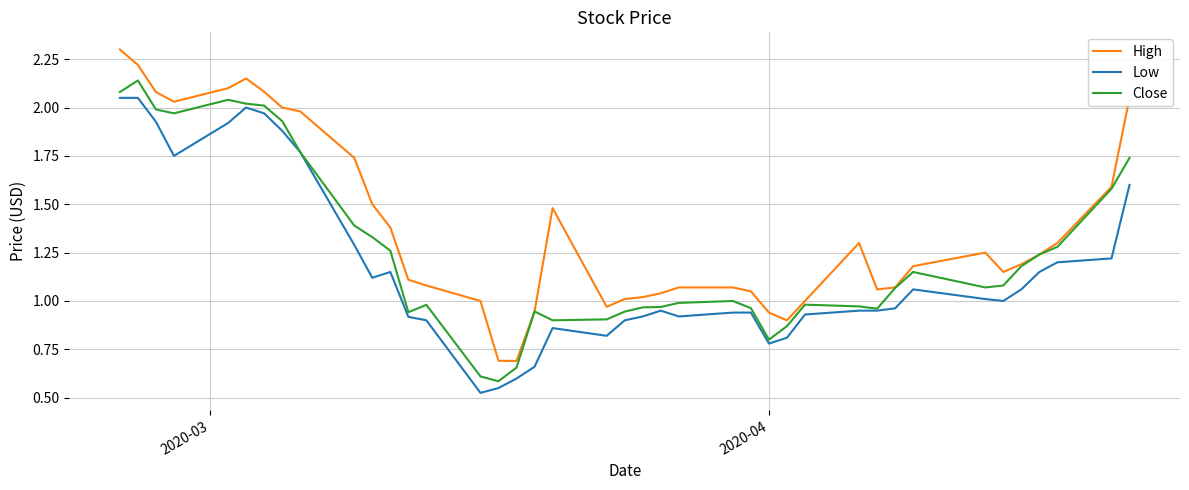

Rank the series by their maximum value, from highest to lowest.

High, Close, Low